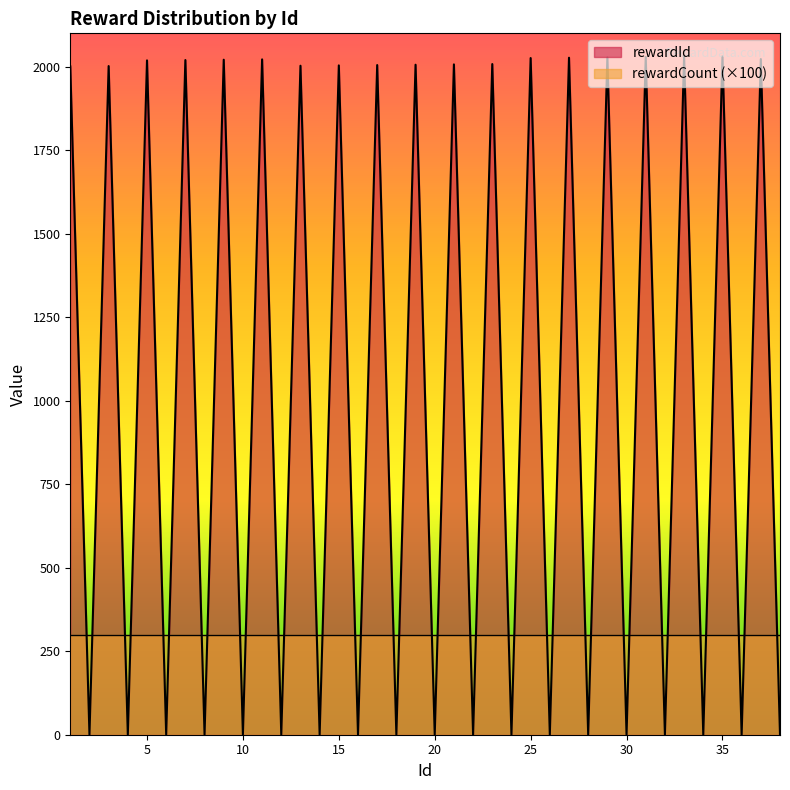

Reading right to left, list all the values displayed in this chart.

38=0	37=2023	36=0	35=2031	34=0	33=2030	32=0	31=2029	30=0	29=2028	28=0	27=2027	26=0	25=2026	24=0	23=2008	22=0	21=2007	20=0	19=2006	18=0	17=2005	16=0	15=2004	14=0	13=2003	12=0	11=2022	10=0	9=2021	8=0	7=2020	6=0	5=2019	4=0	3=2002	2=0	1=2001